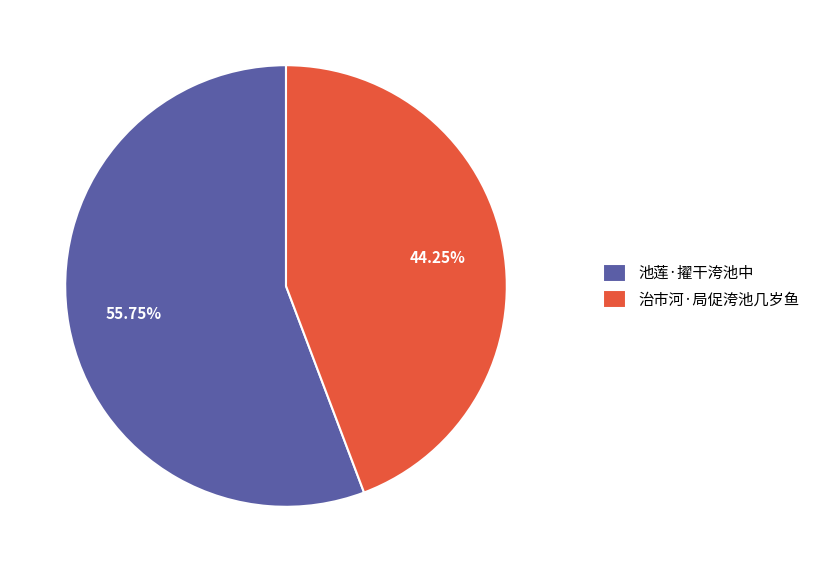

Is 池莲·擢干洿池中 the majority of the pie?

Yes